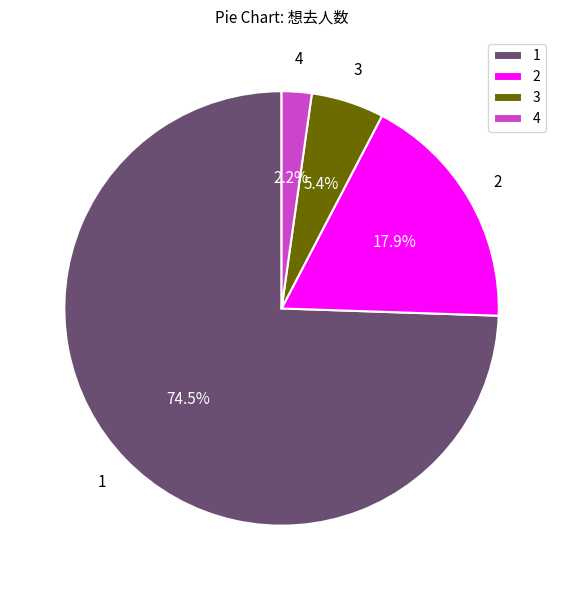

Rank the categories by value from lowest to highest.

4, 3, 2, 1